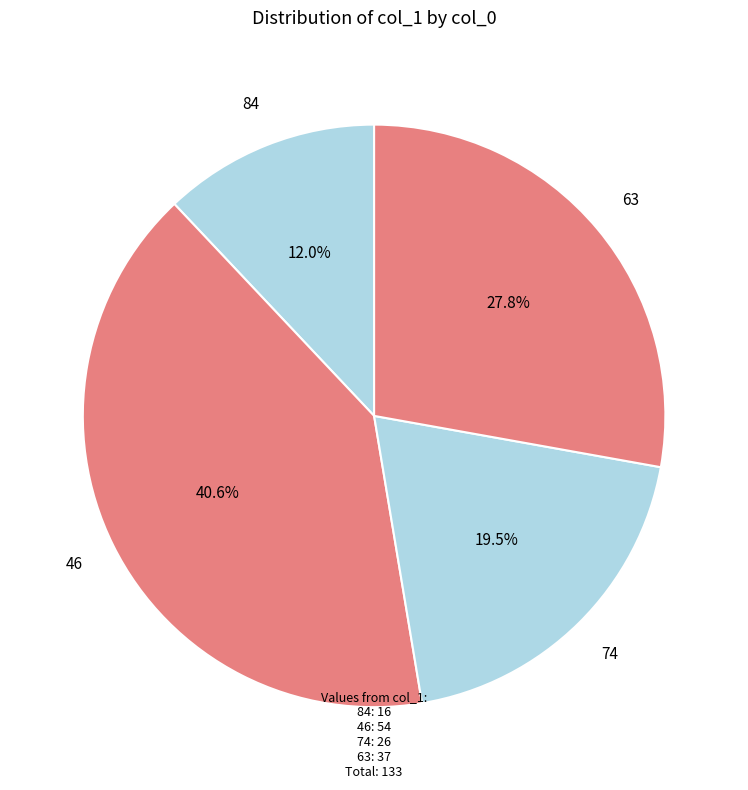

Count the number of slices in the pie.

4